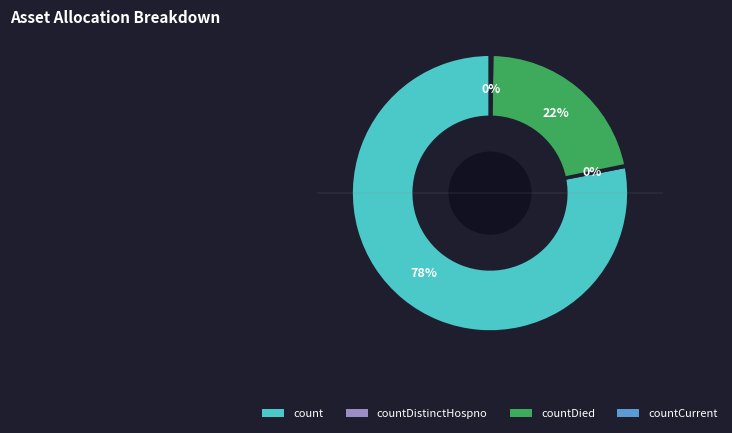

To the nearest percent, what is the difference between the largest and smallest slice percentages?

78%